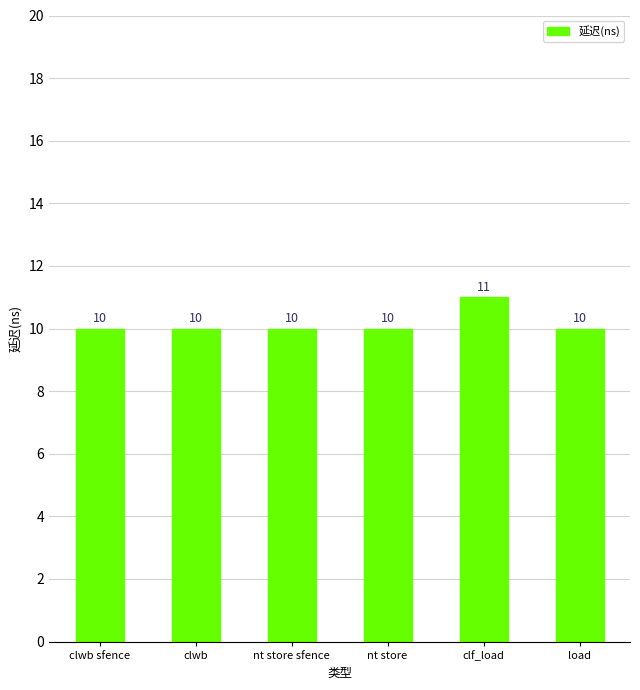

What is the smallest value displayed?

10